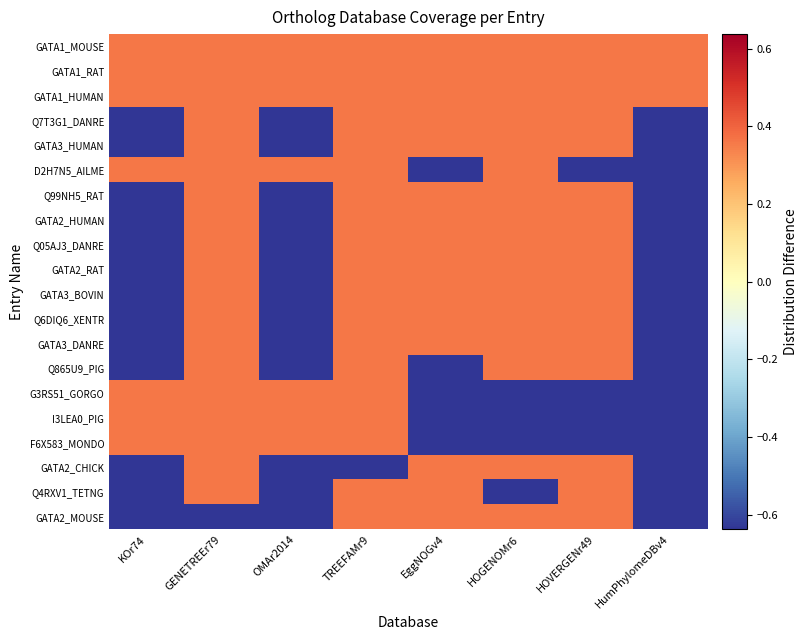

Which category has the lowest value across all series?

KOr74